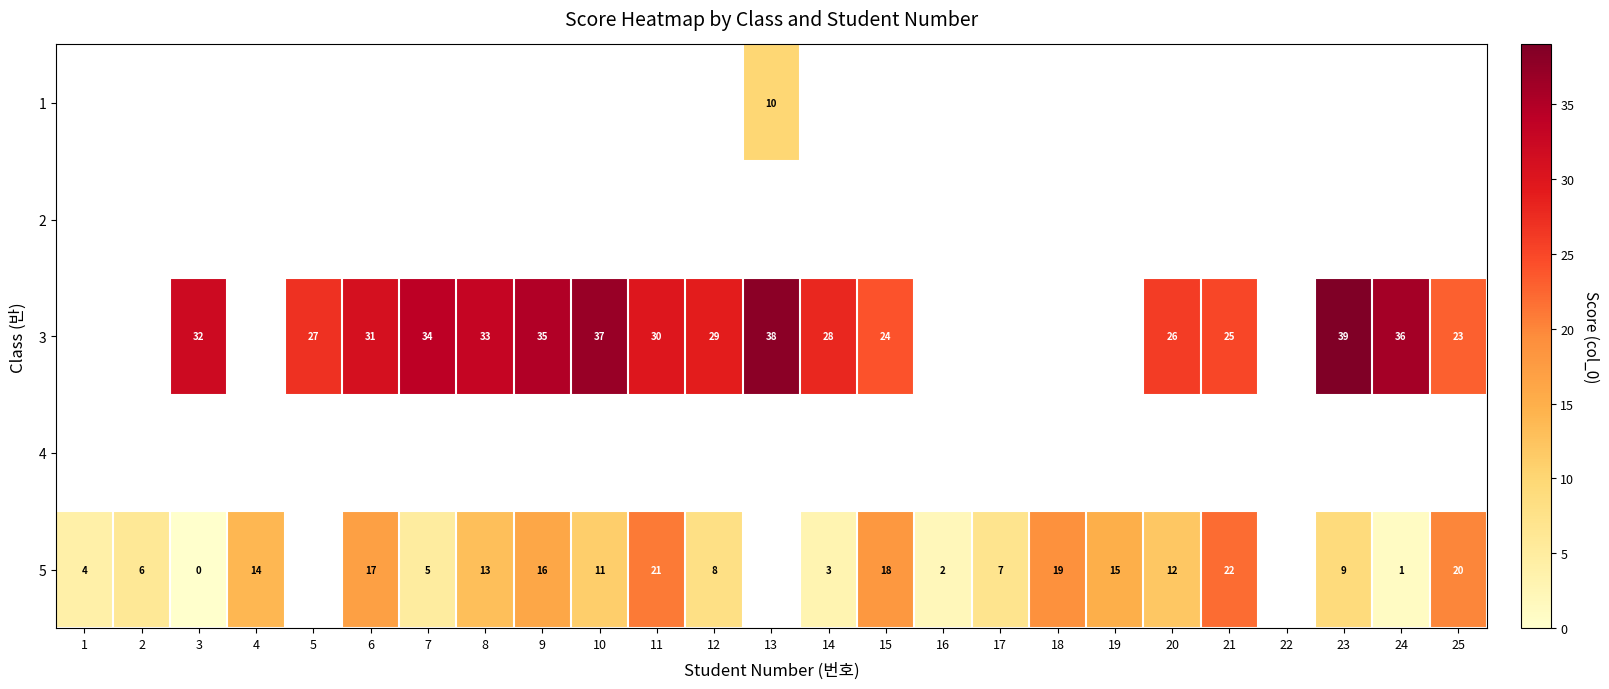

What is the sum of the 5 values at 3 and 10?

11